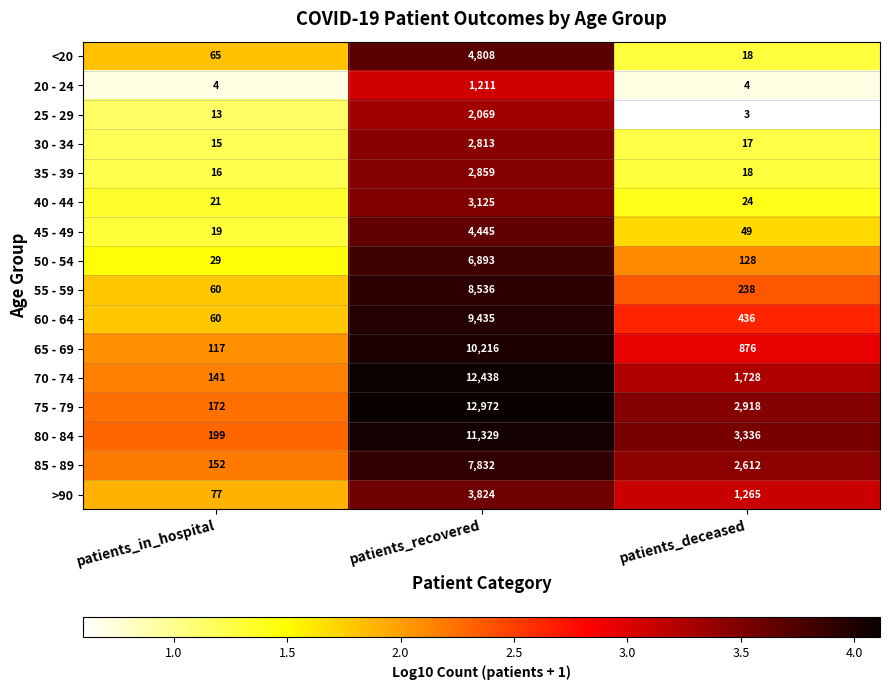

The >90 series shows 5940 at patients_recovered. True or false?

False